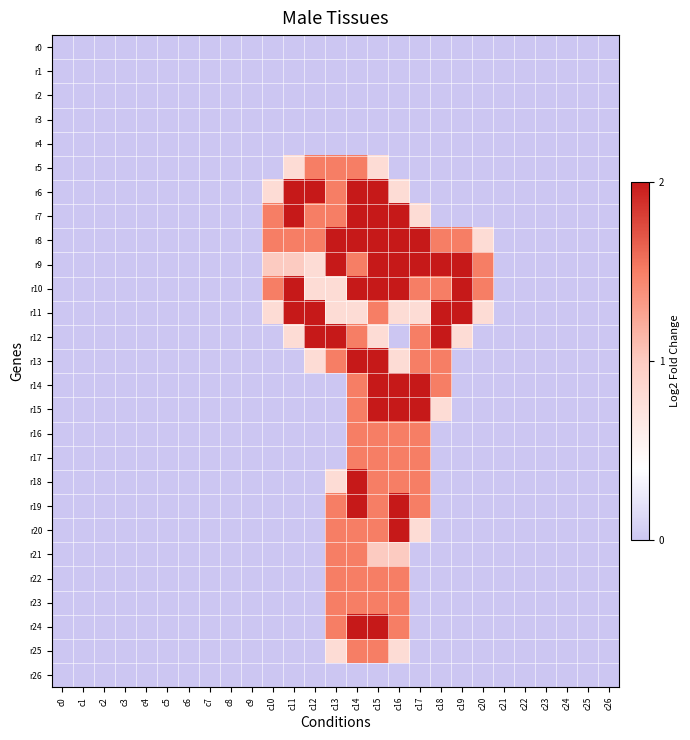

Which series has the largest range (max minus min)?

r6